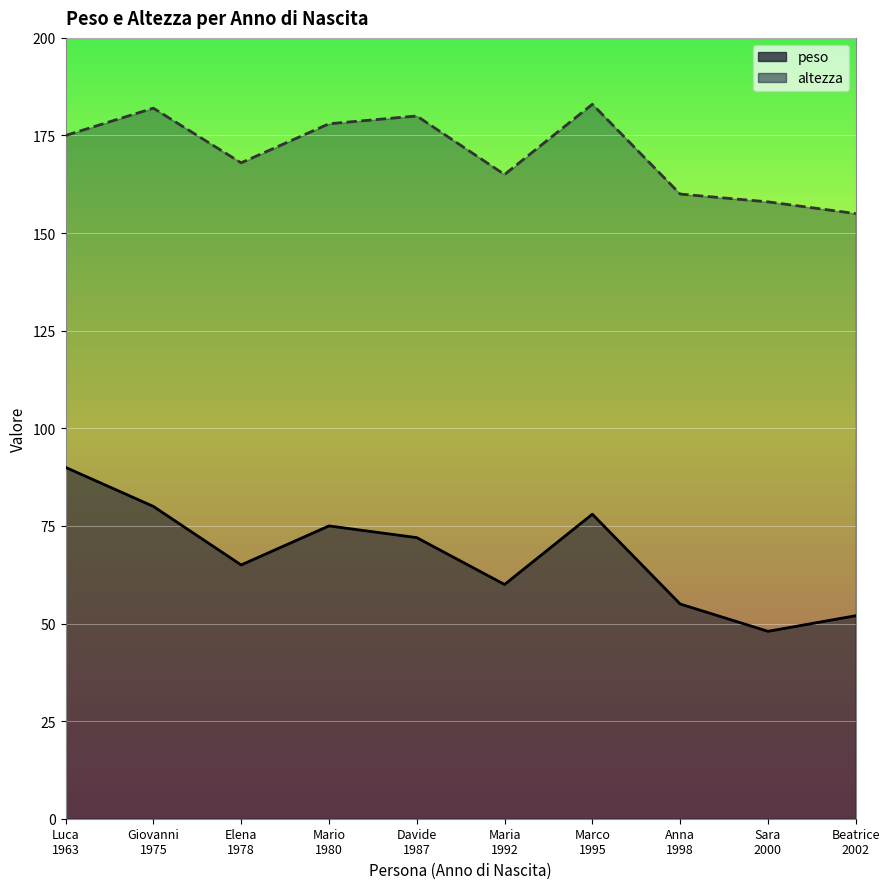

How many data points in peso are above 72?

4